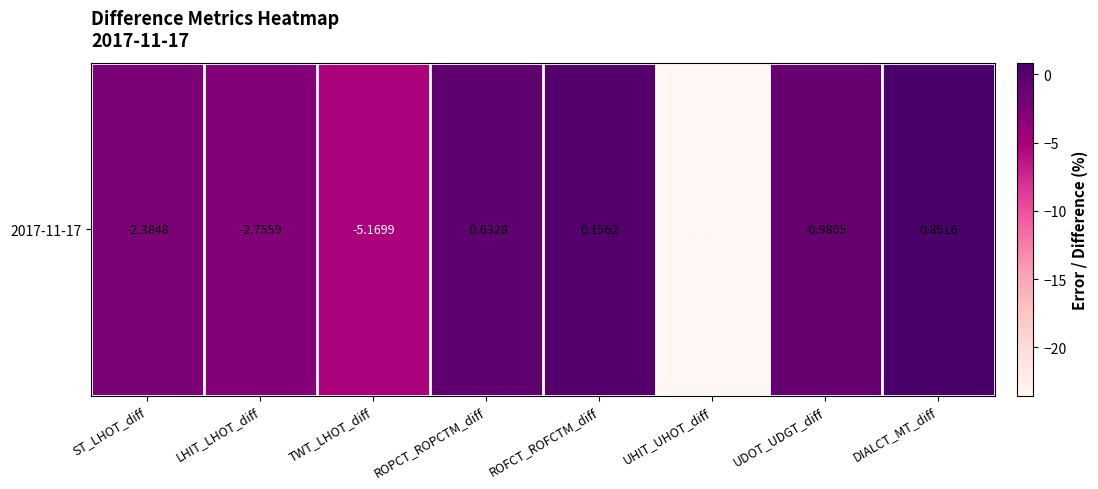

Rank the categories by value from highest to lowest.

DIALCT_MT_diff, ROFCT_ROFCTM_diff, ROPCT_ROPCTM_diff, UDOT_UDGT_diff, ST_LHOT_diff, LHIT_LHOT_diff, TWT_LHOT_diff, UHIT_UHOT_diff